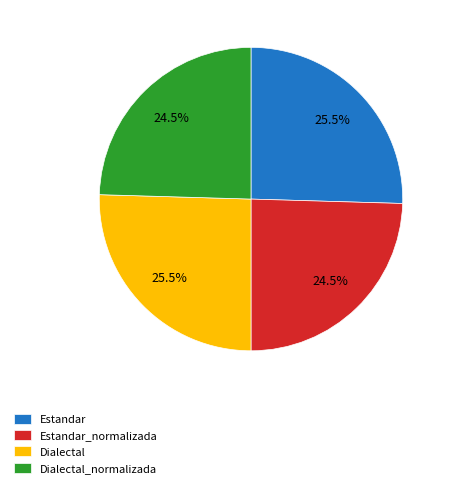

How much of the chart is everything except Dialectal?

74.5%